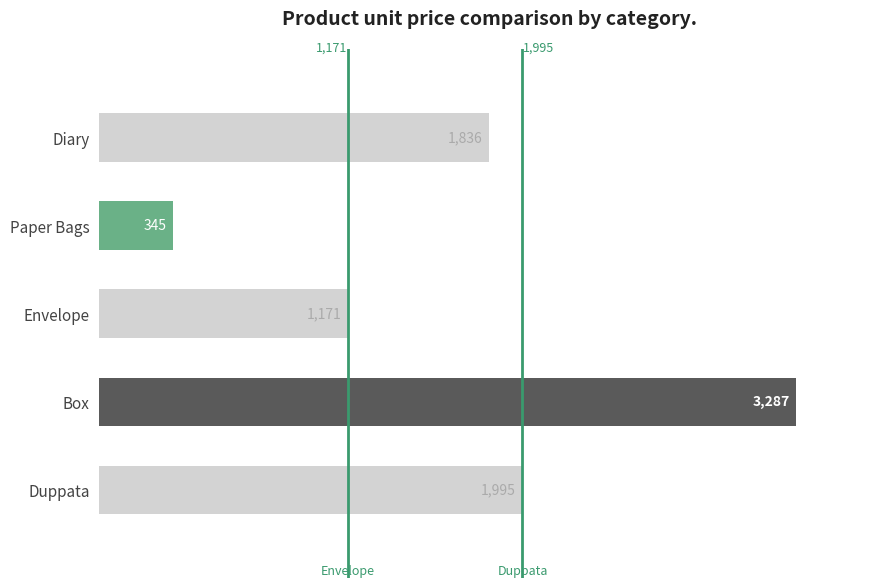

What is the change in value from Paper Bags to Diary?

+1491